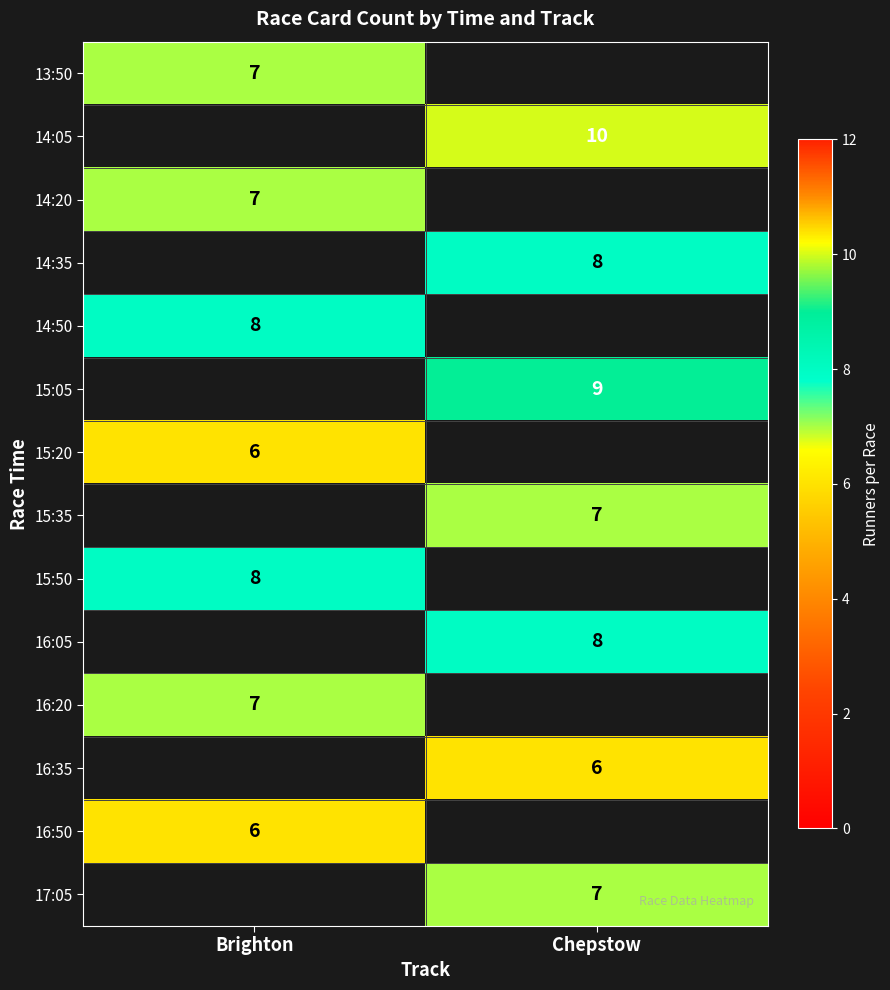

Is the value of 16:05 at Chepstow greater than the value of 15:20 at Brighton?

Yes